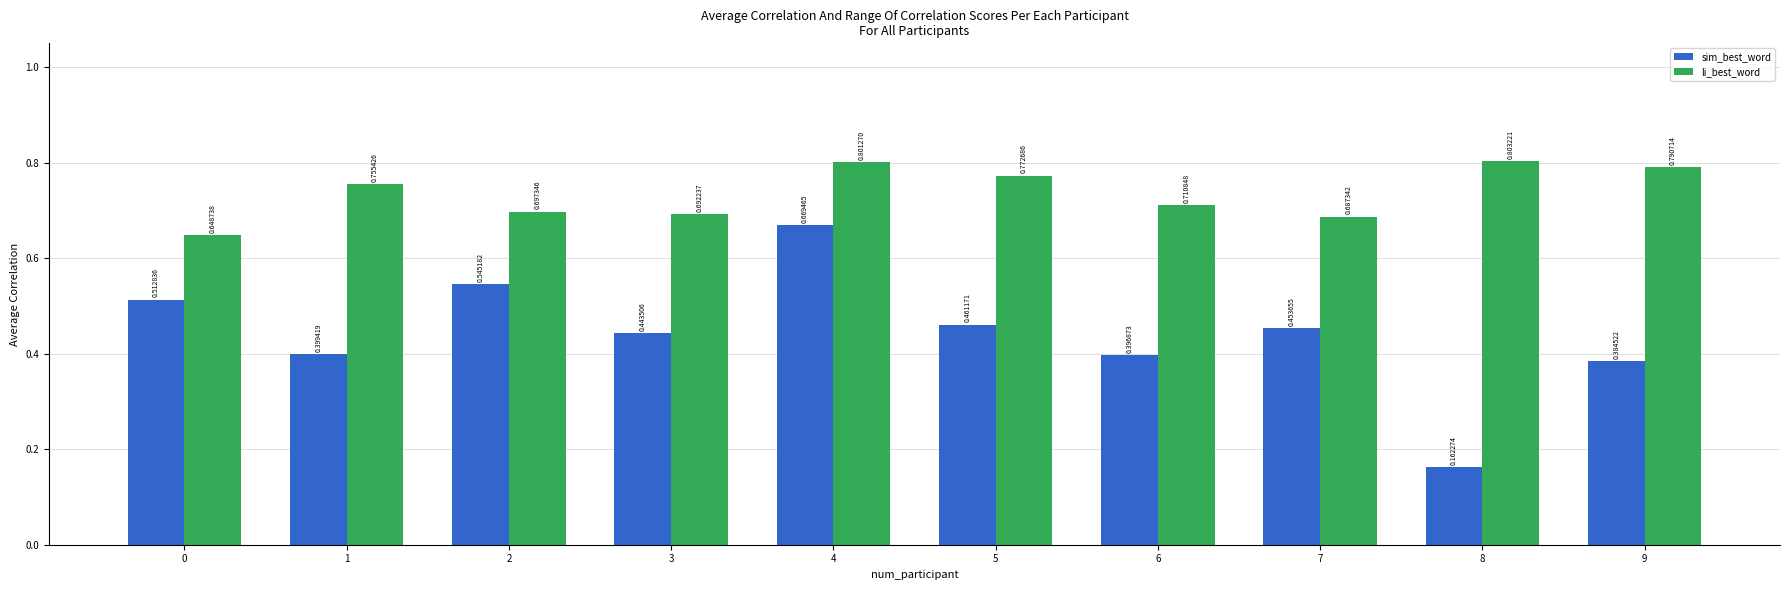

List the series in order of their overall mean, lowest first.

sim_best_word, li_best_word